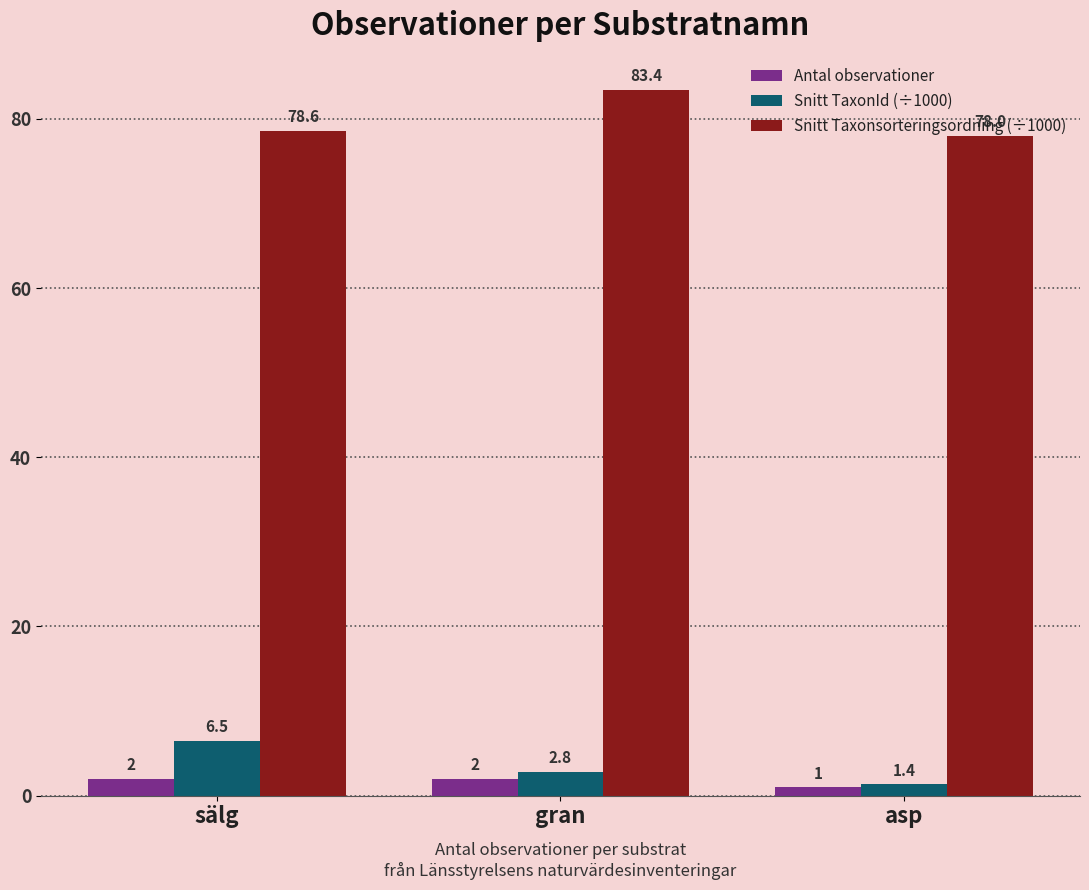

Count the number of data series in this chart.

3